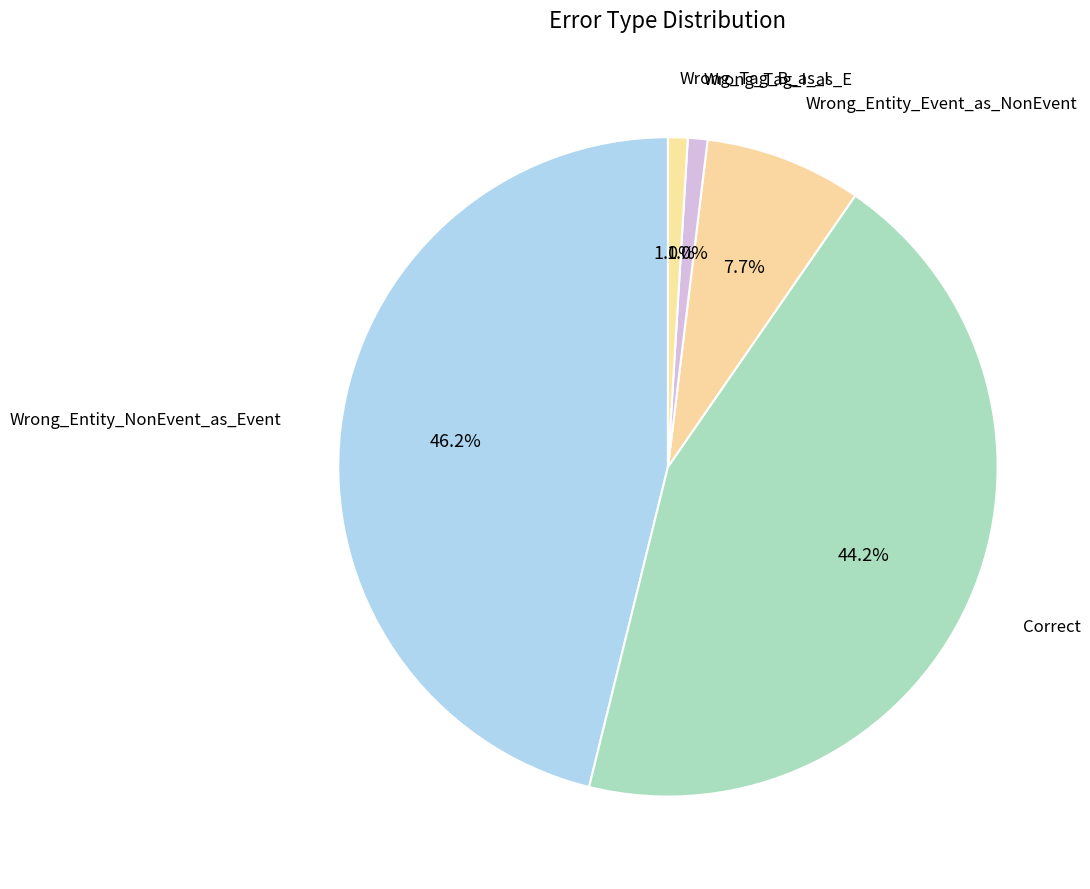

Count the number of slices in the pie.

5